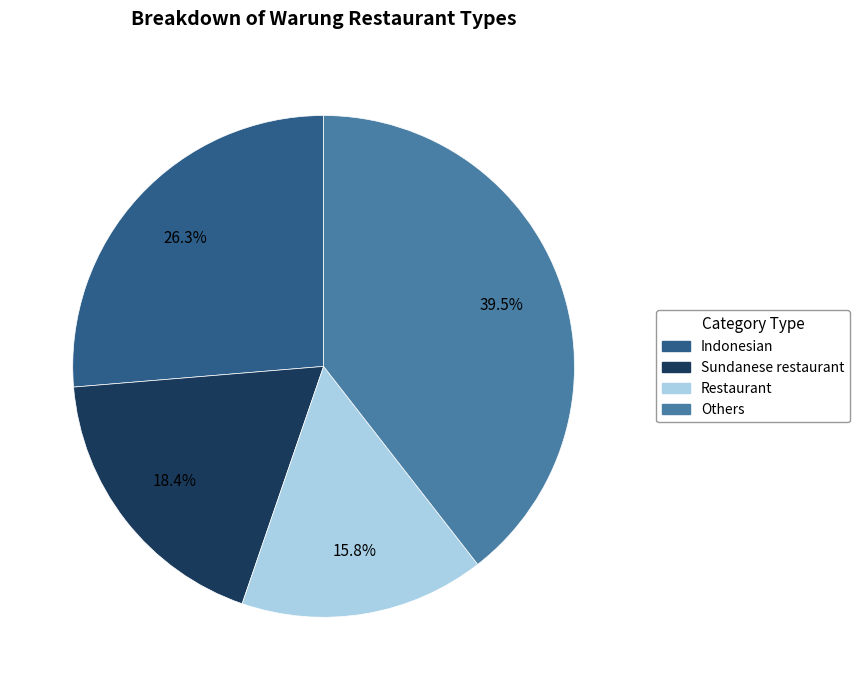

Is there any slice that represents more than half of the pie?

No